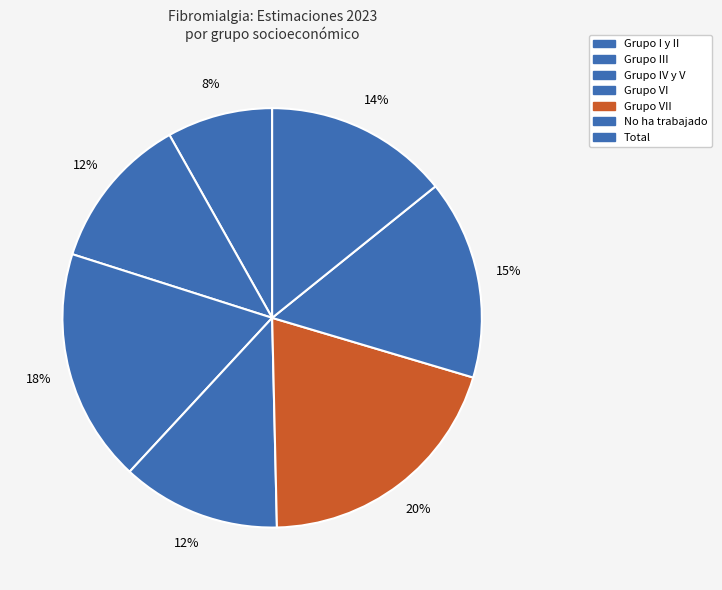

Count the number of slices in the pie.

7